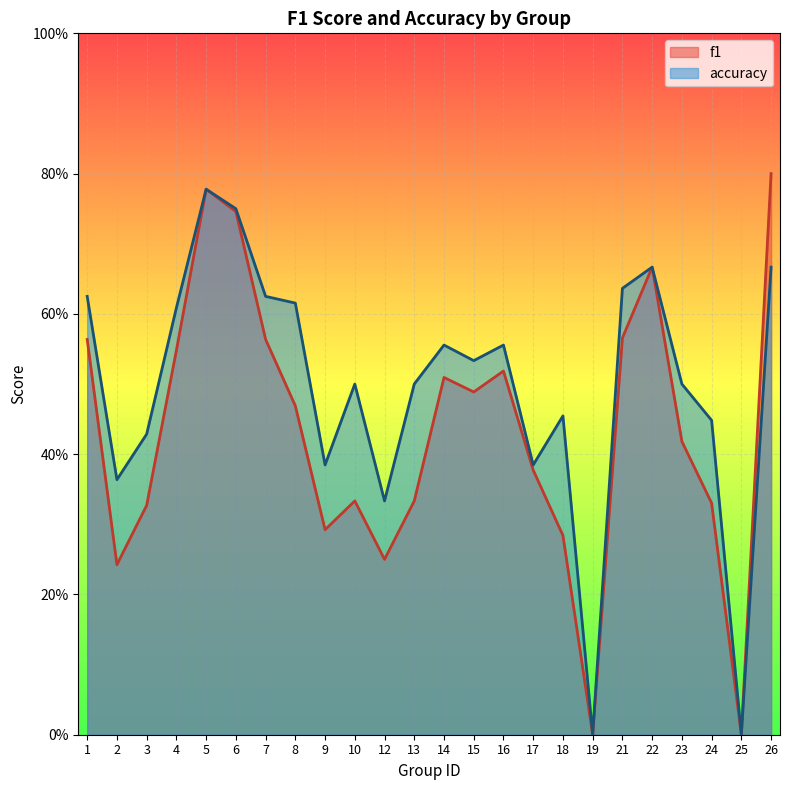

What is the maximum value for accuracy?

0.8